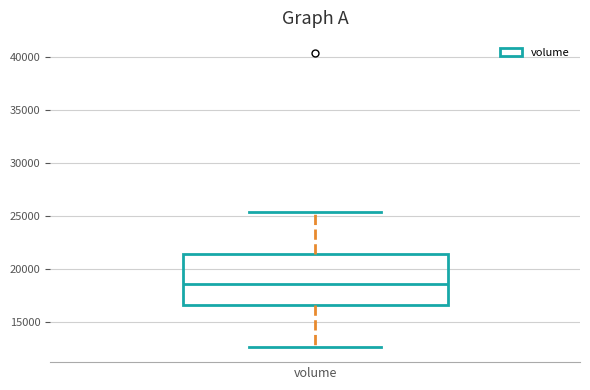

Transcribe this box plot: give where the median line is, the range the box spans, and where the two whiskers end, as read against the y-axis. The values are not printed on the chart, so give them approximately, as read against the axis.

median 18500, box 16500 to 21500, whiskers 12500 to 25500